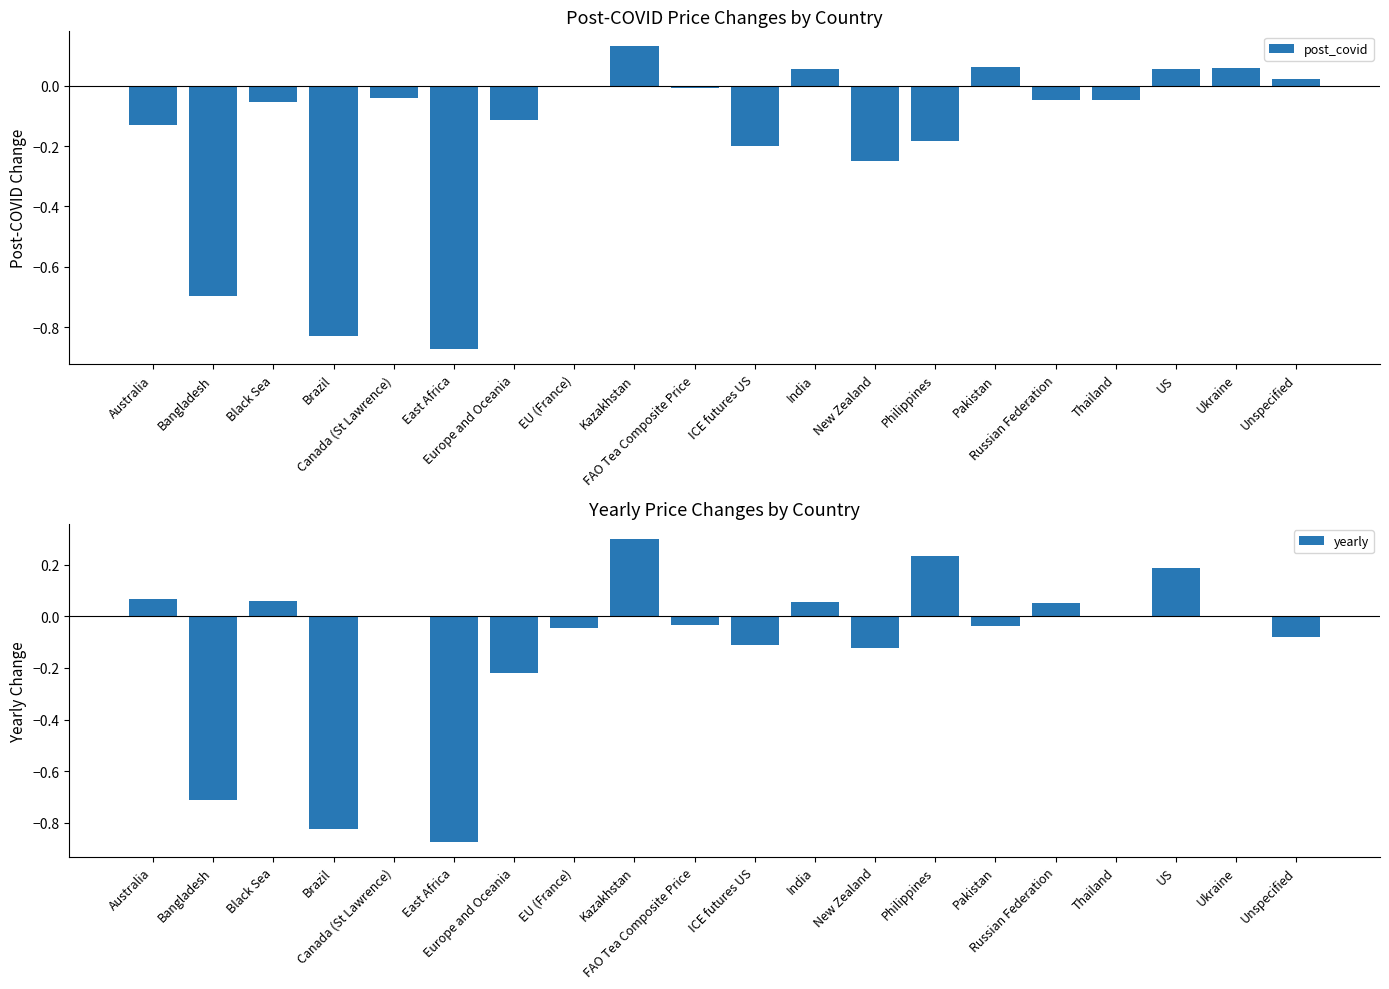

Which category has the highest value in the post_covid series?

Kazakhstan